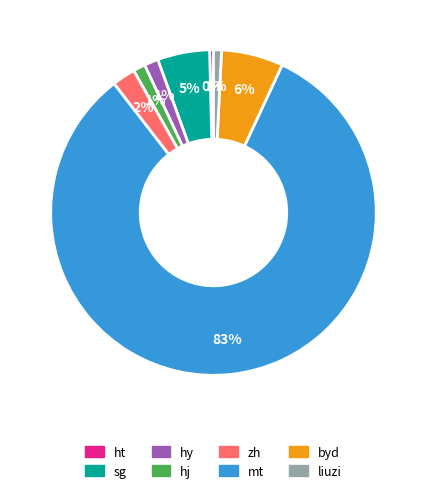

Does byd represent more than half of the total?

No